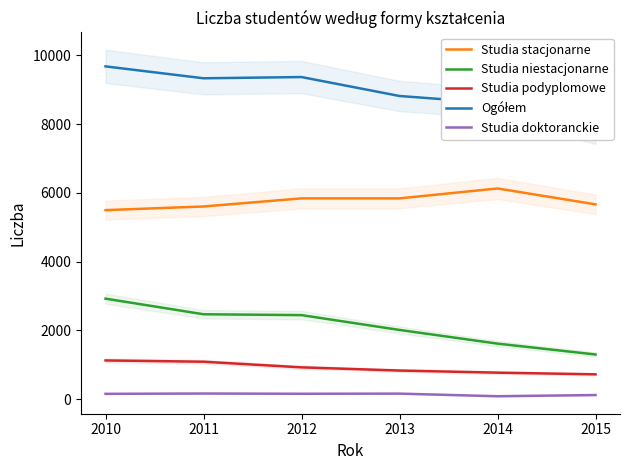

What is the greatest value displayed?

9679